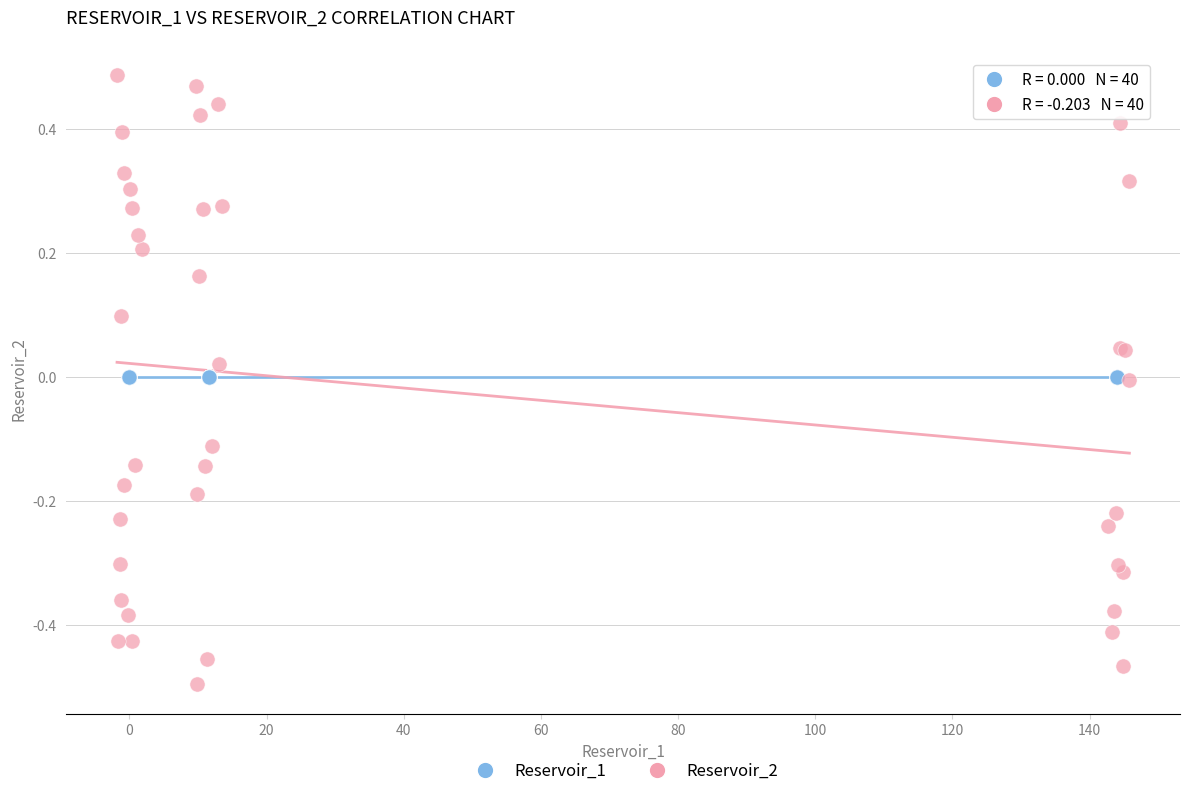

What are all the series names shown in the legend?

Reservoir_1, Reservoir_2